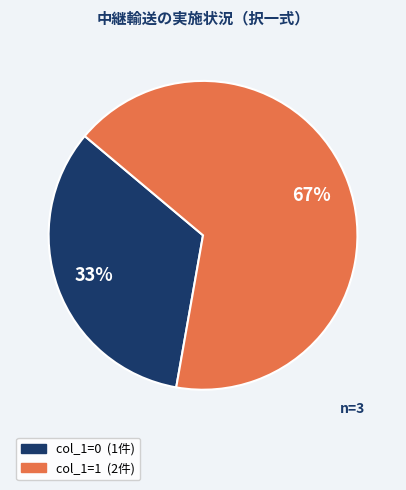

Is there any slice that represents more than half of the pie?

Yes